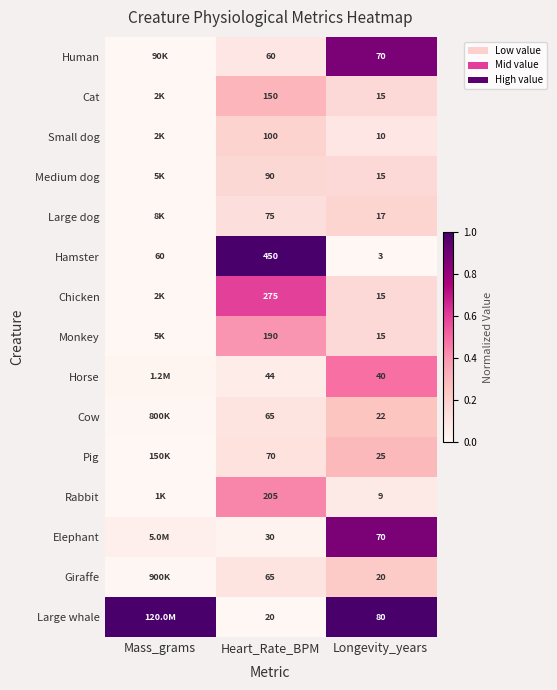

At which label does Hamster reach its peak?

Heart_Rate_BPM